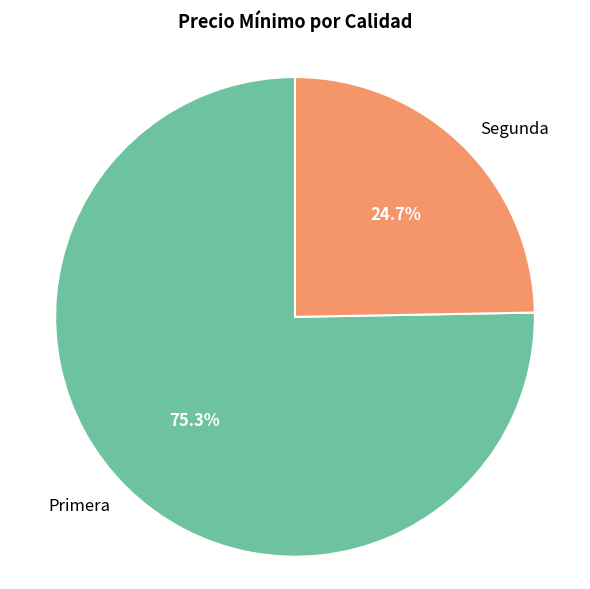

Combined, what portion of the pie is Primera and Segunda?

100.0%